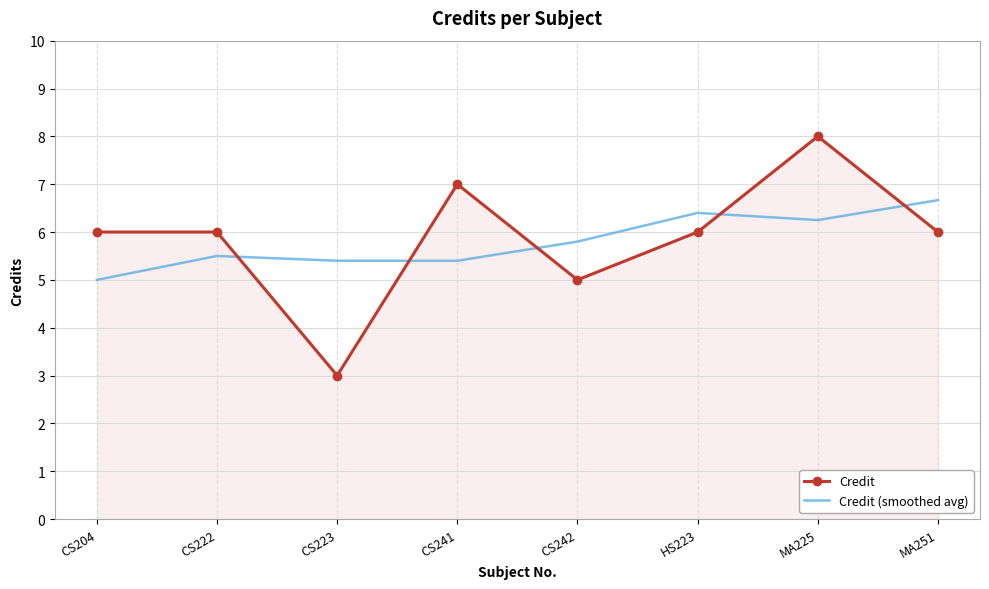

Read the Credit (smoothed avg) value at CS223.

5.4